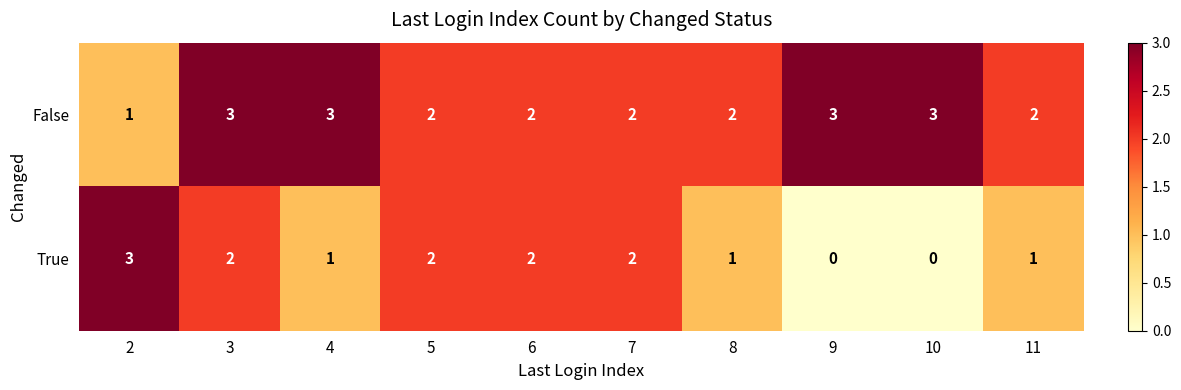

Rank the series by their average value, from highest to lowest.

False, True